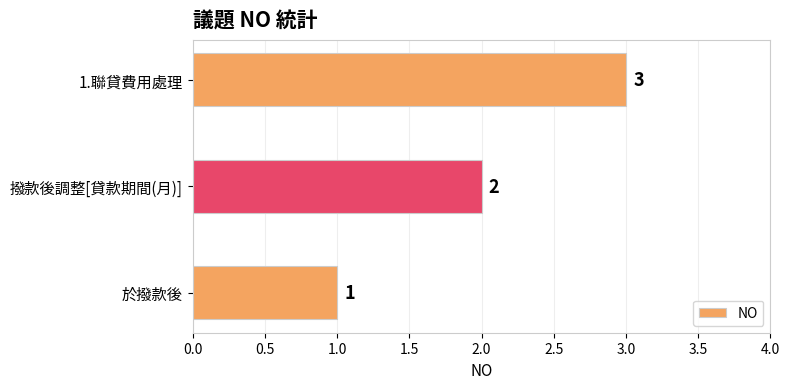

Which has a higher value, 撥款後調整[貸款期間(月)] or 1.聯貸費用處理?

1.聯貸費用處理